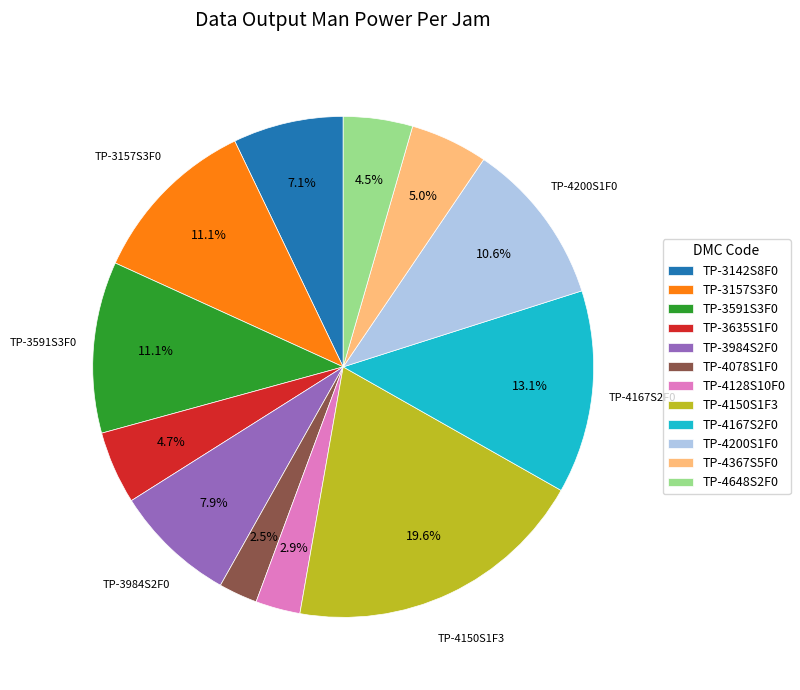

Which slice is the largest?

TP-4150S1F3